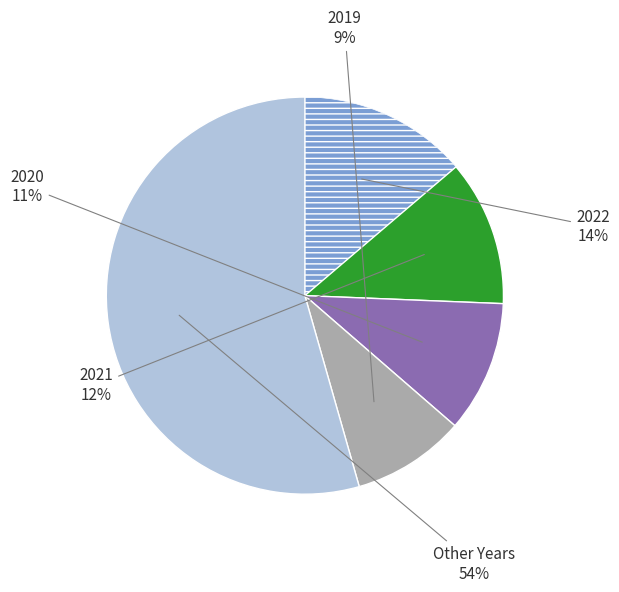

To the nearest percent, what is the difference between the largest and smallest slice percentages?

45%